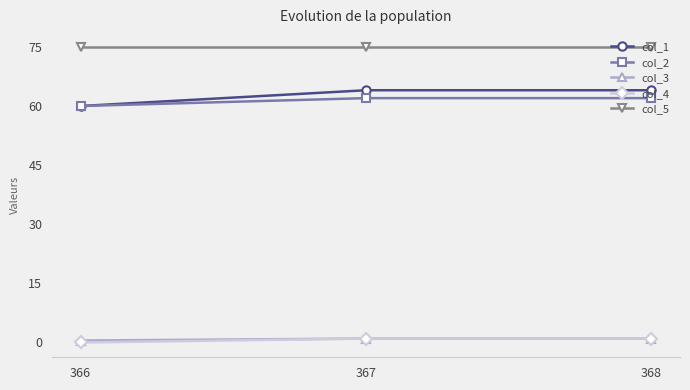

Reading left to right, list all the values displayed in this chart.

col_1: 366=60.0	367=64.0	368=64.0
col_2: 366=60.0	367=62.0	368=62.0
col_3: 366=0.5	367=1.0	368=1.0
col_4: 366=0.0	367=1.0	368=1.0
col_5: 366=75.0	367=75.0	368=75.0